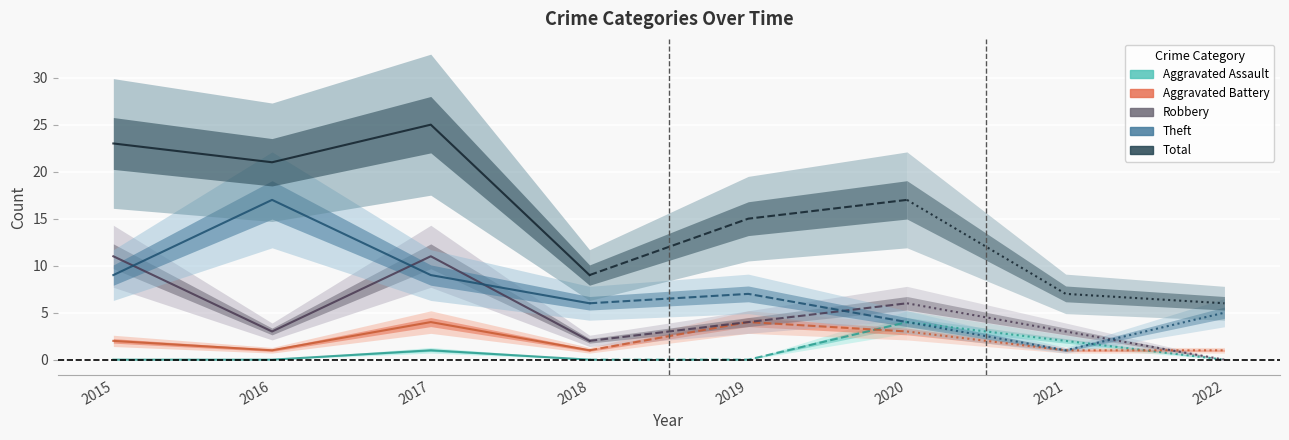

What is the value of the Total point at the 4th from the left?

9